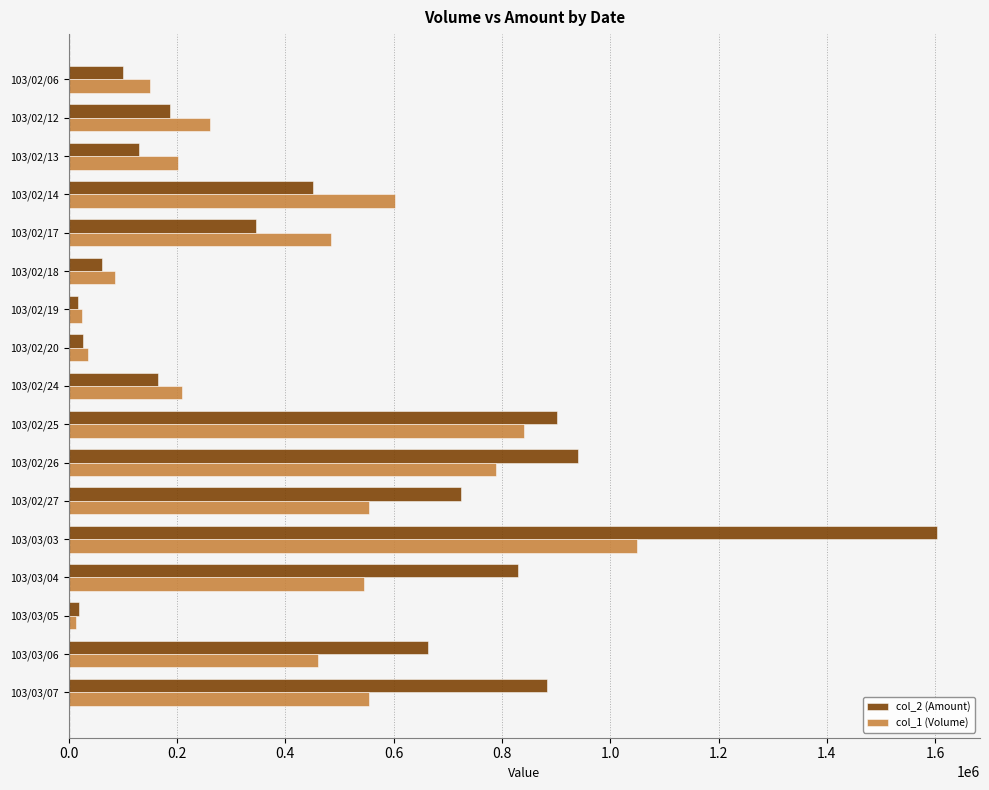

Which series has the largest range (max minus min)?

col_2 (Amount)